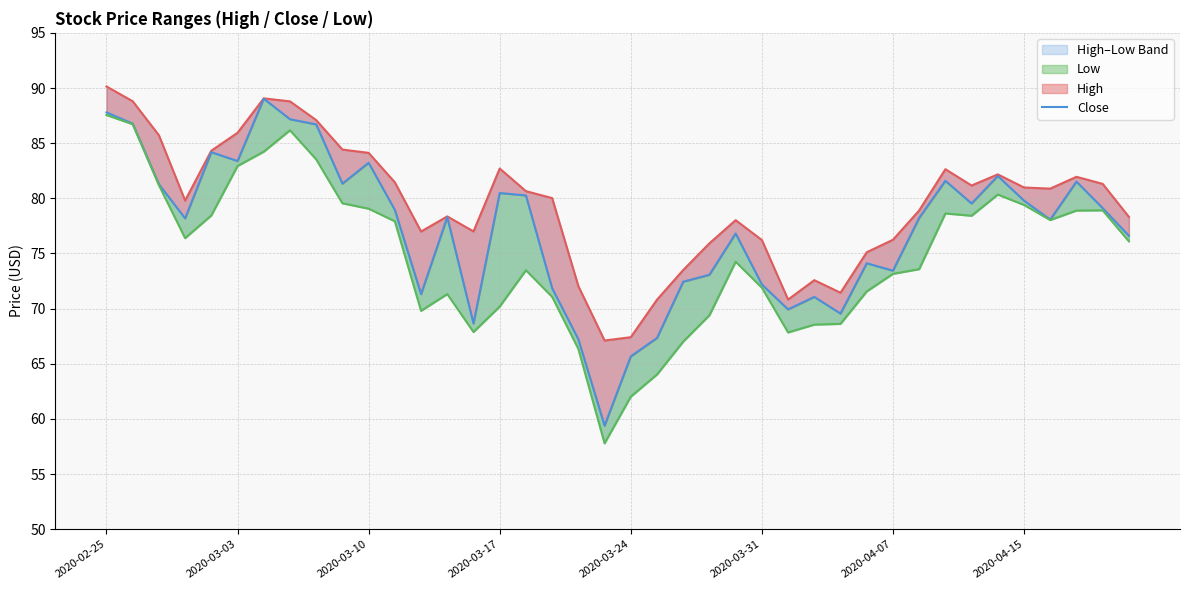

What is the difference between the High values at 17 and 20?

12.6